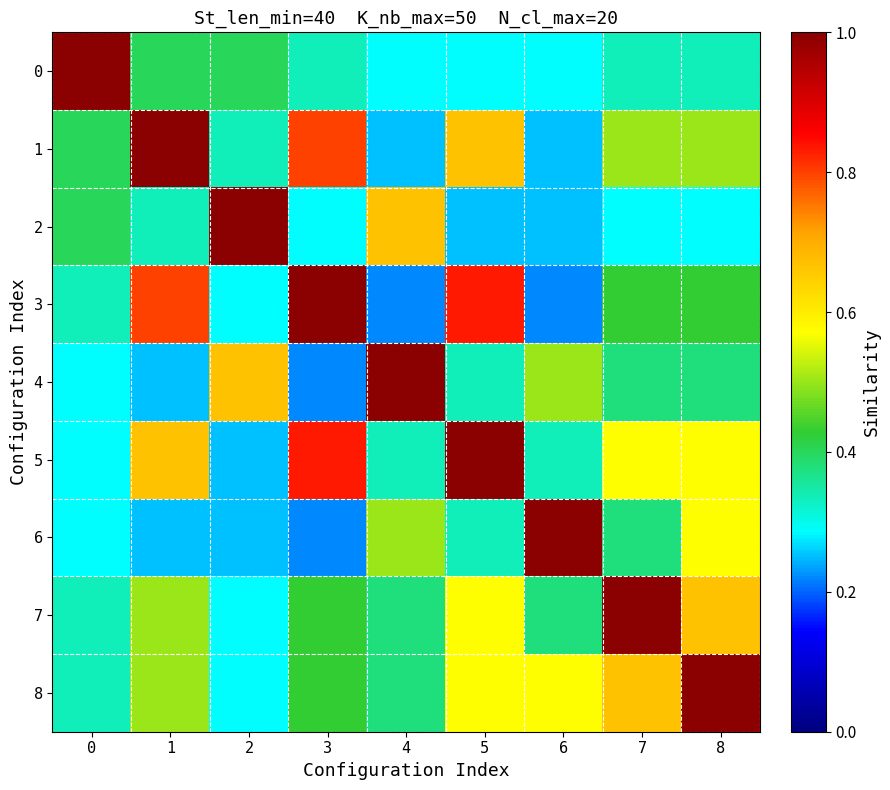

Reading left to right, list all the values displayed in this chart.

row_0: 1.0	0.4	0.4	0.3	0.3	0.3	0.3	0.3	0.3
row_1: 0.4	1.0	0.3	0.8	0.2	0.7	0.2	0.5	0.5
row_2: 0.4	0.3	1.0	0.3	0.7	0.2	0.2	0.3	0.3
row_3: 0.3	0.8	0.3	1.0	0.2	0.8	0.2	0.4	0.4
row_4: 0.3	0.2	0.7	0.2	1.0	0.3	0.5	0.4	0.4
row_5: 0.3	0.7	0.2	0.8	0.3	1.0	0.3	0.6	0.6
row_6: 0.3	0.2	0.2	0.2	0.5	0.3	1.0	0.4	0.6
row_7: 0.3	0.5	0.3	0.4	0.4	0.6	0.4	1.0	0.7
row_8: 0.3	0.5	0.3	0.4	0.4	0.6	0.6	0.7	1.0